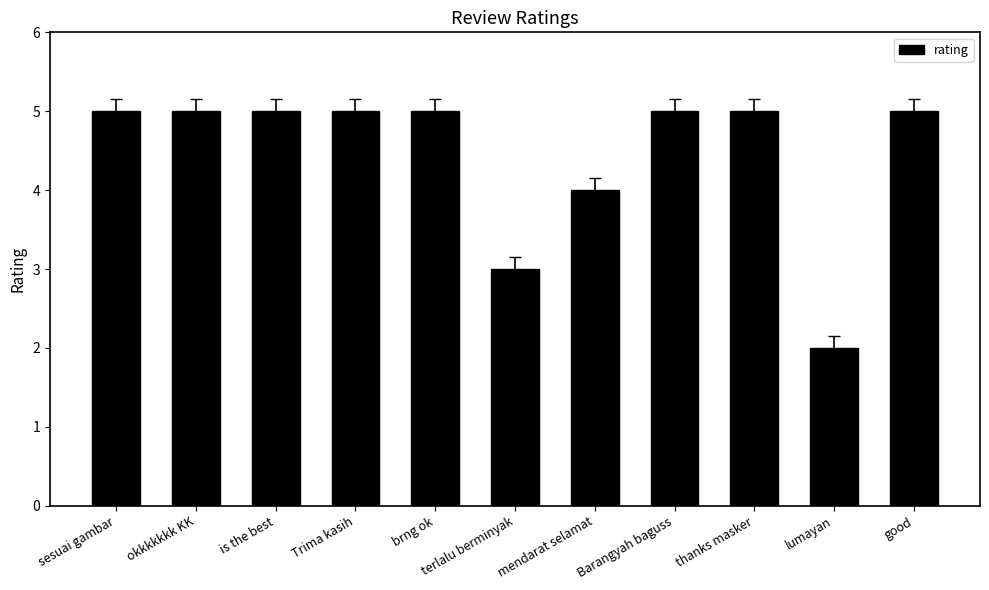

How many bars are there in total?

11